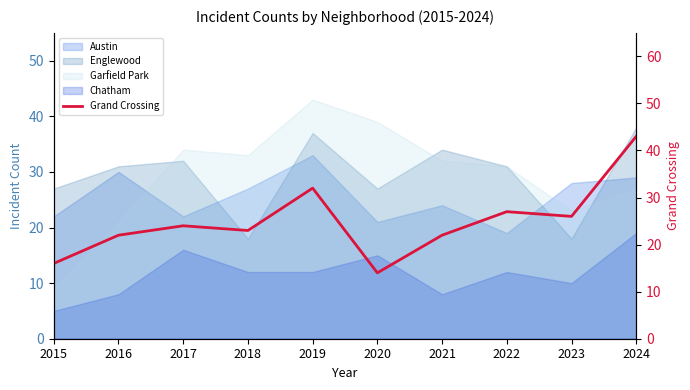

What is the difference between the maximum and minimum values?

29